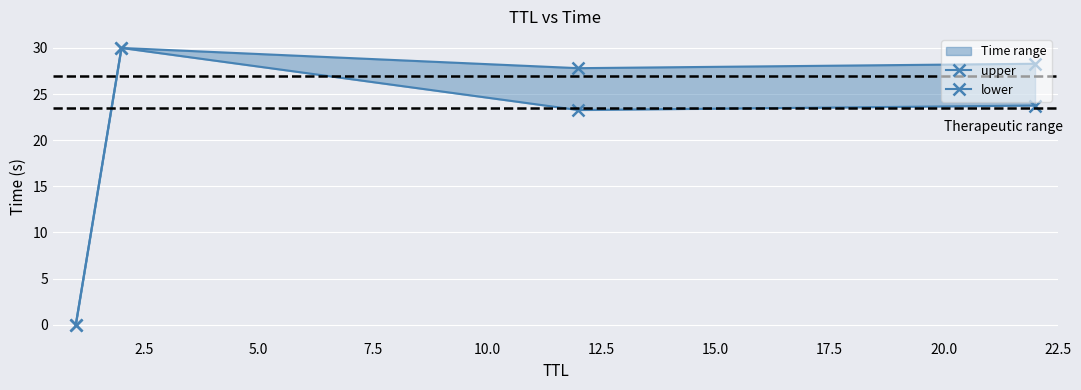

What is the value of the lower point at the 4th from the left?

23.8